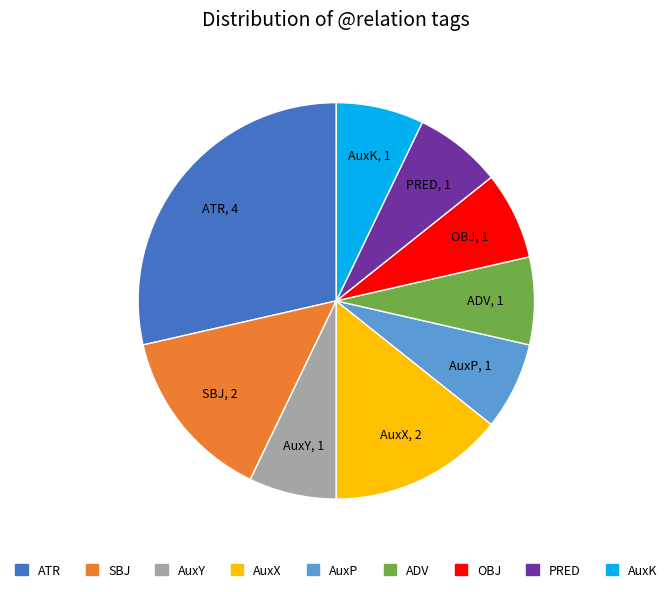

Do AuxK and ATR together represent more than half of the pie?

No